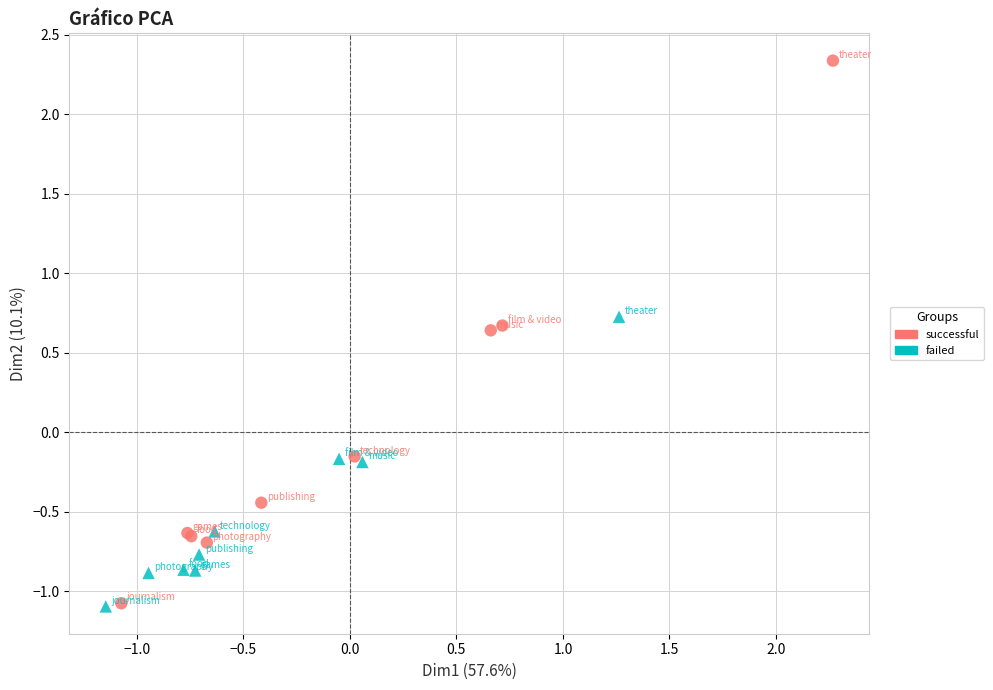

Which series reaches the maximum Y coordinate?

successful